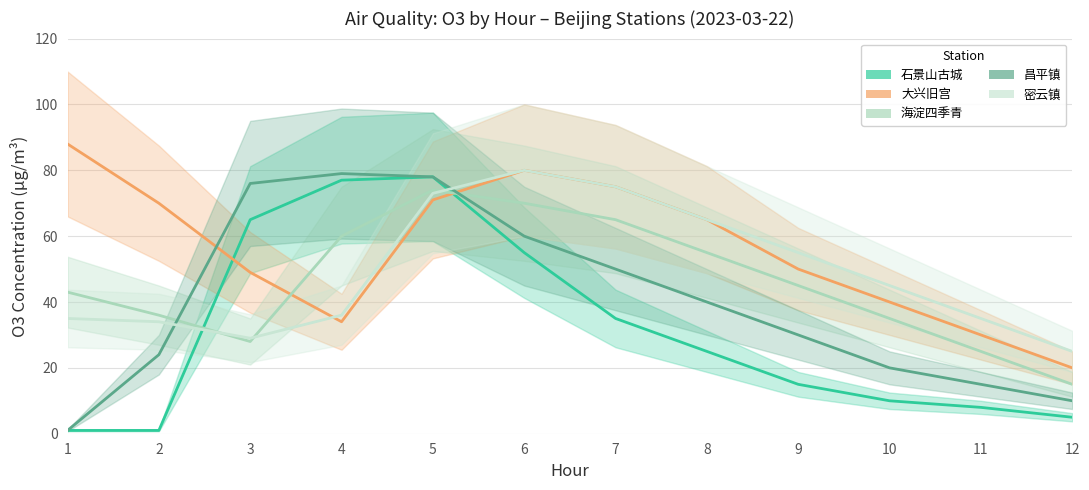

What are all the series names shown in the legend?

石景山古城, 大兴旧宫, 海淀四季青, 昌平镇, 密云镇